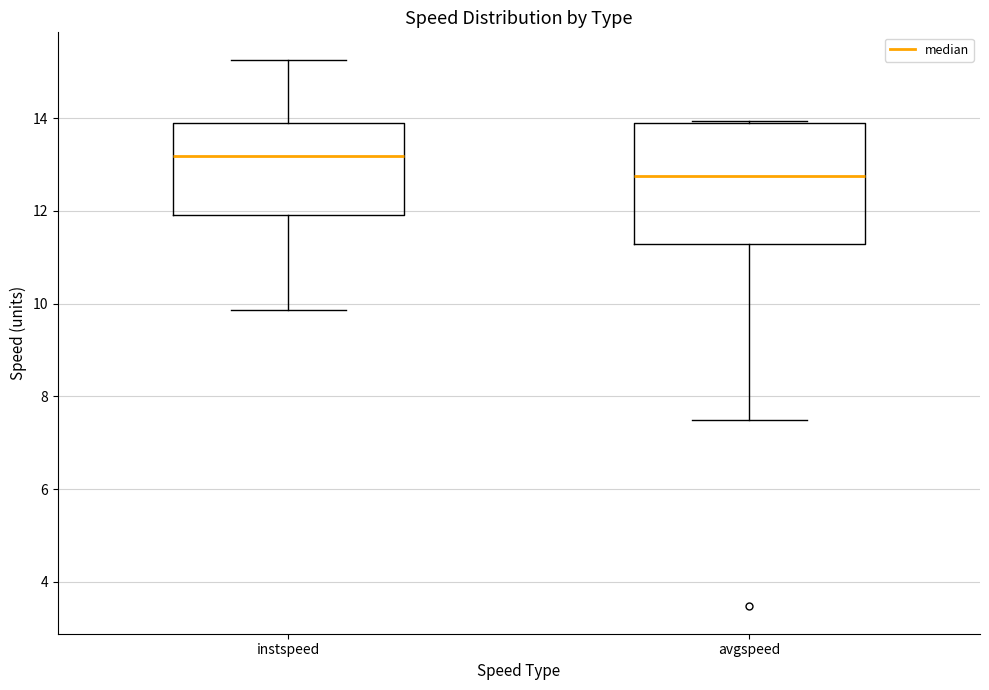

Which box is the tallest, from its lower edge to its upper edge?

avgspeed